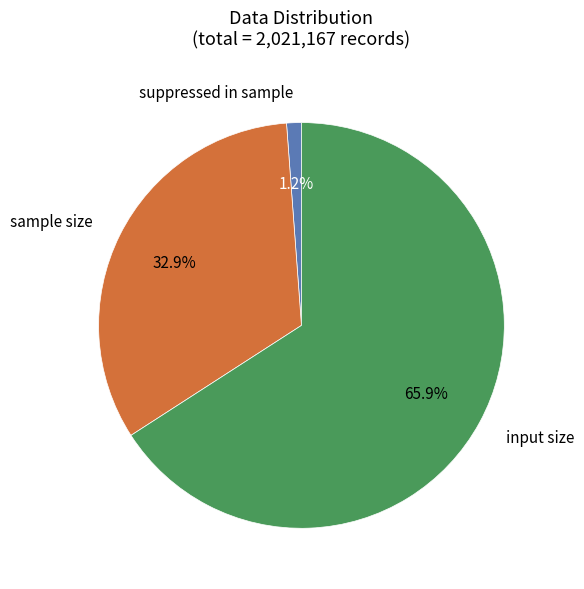

What percentage do input size and sample size together represent?

98.8%